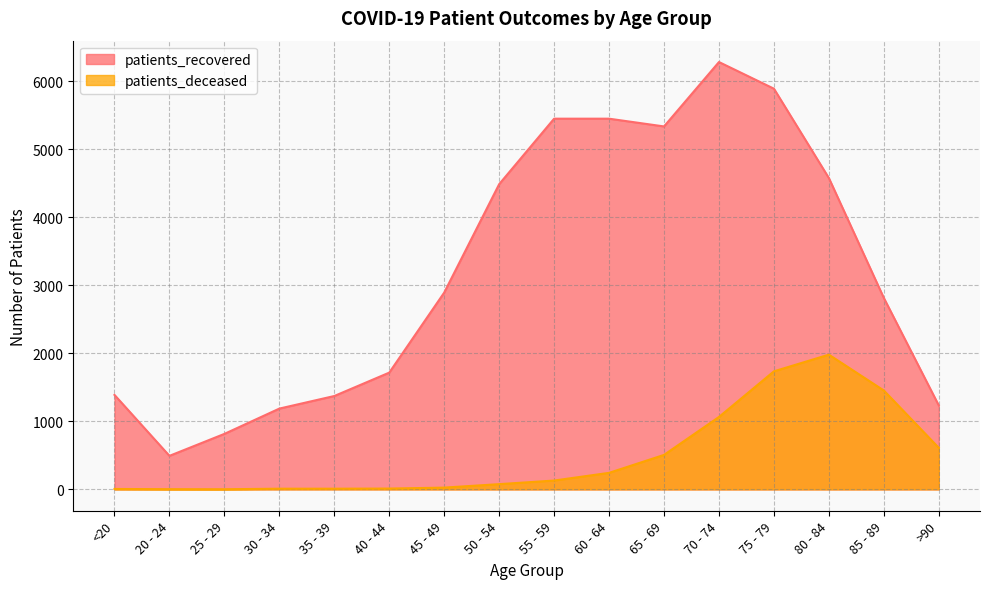

What is the difference between the second highest and minimum values in the patients_recovered series?

5399